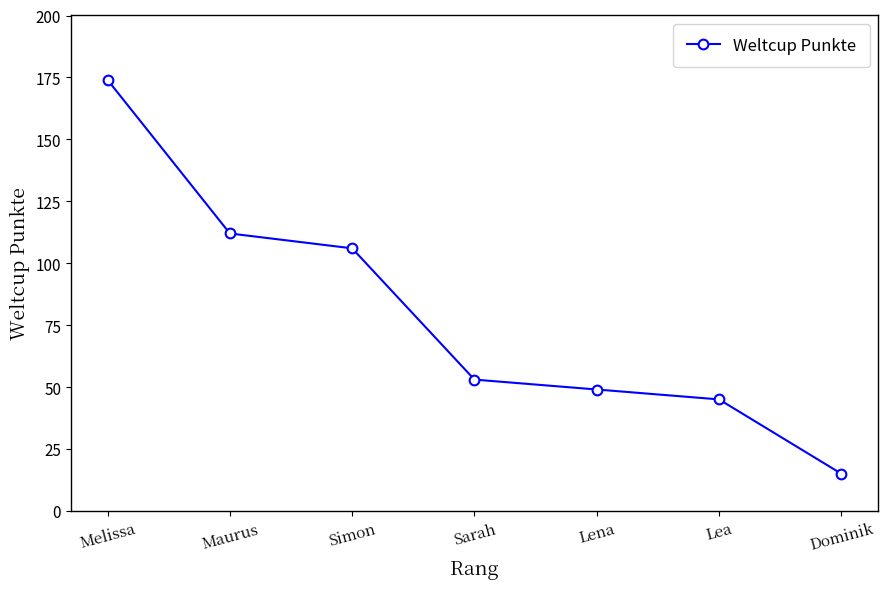

Which has a higher value, Sarah or Lena?

Sarah